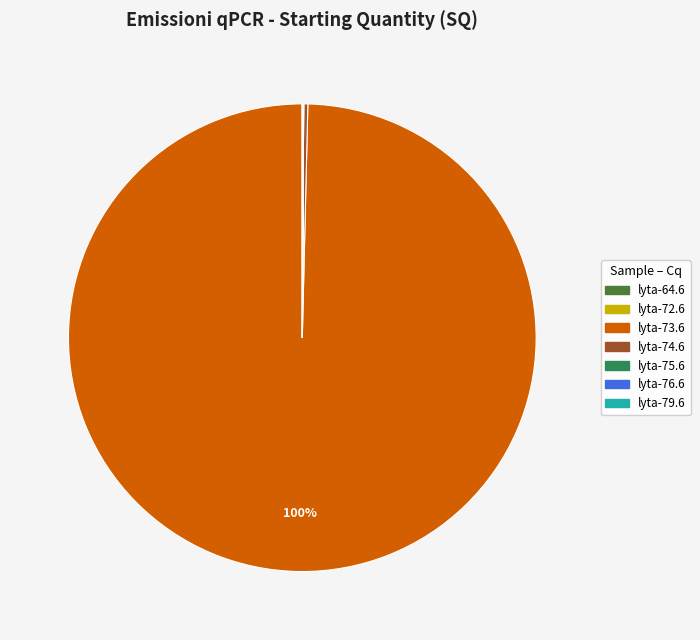

To the nearest percent, what is the average slice percentage?

14%